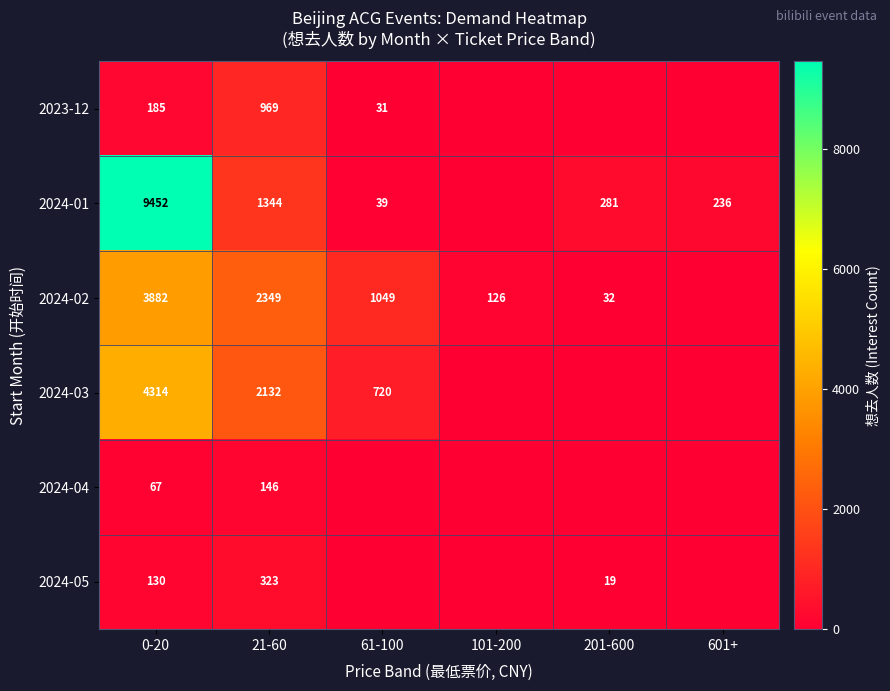

What is the sum of the 2024-01 values at 601+ and 21-60?

1580